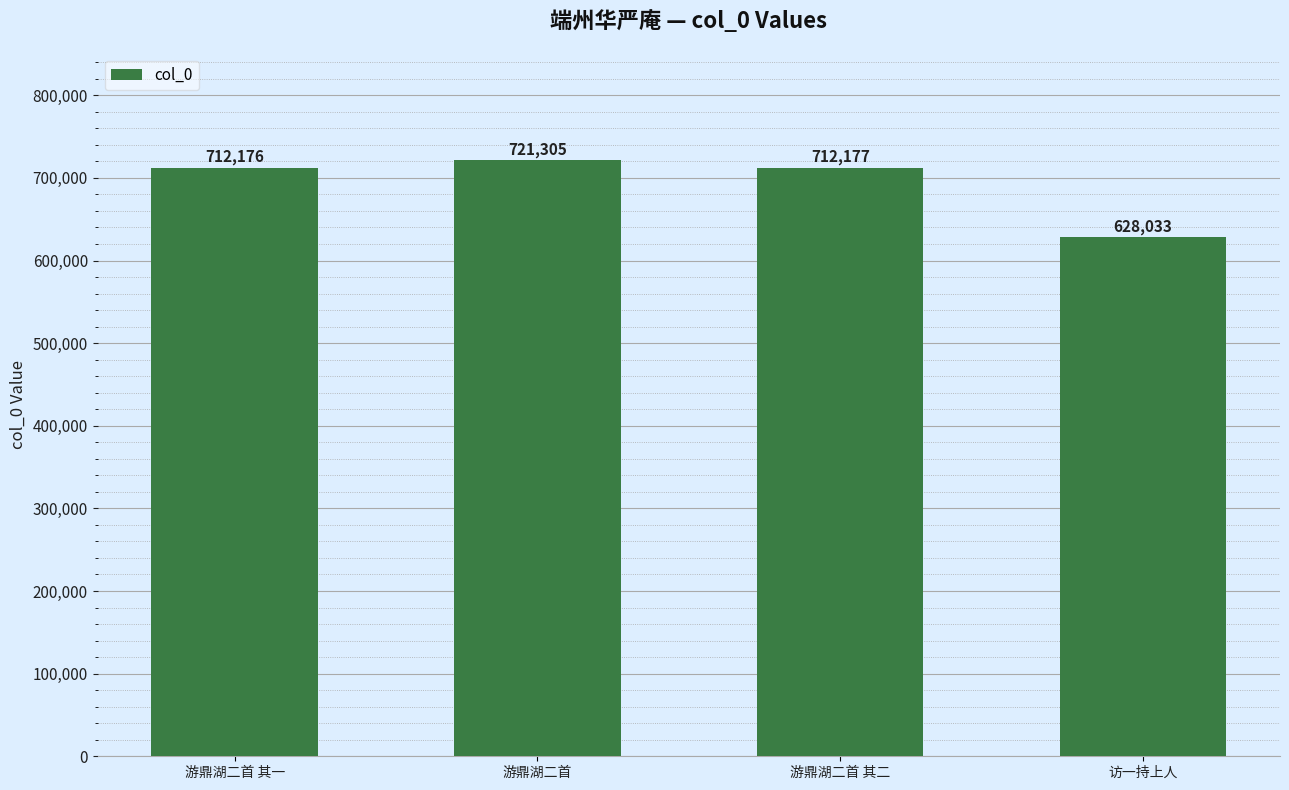

What is the ratio of the value at 游鼎湖二首 其二 to the value at 游鼎湖二首 其一?

1.0